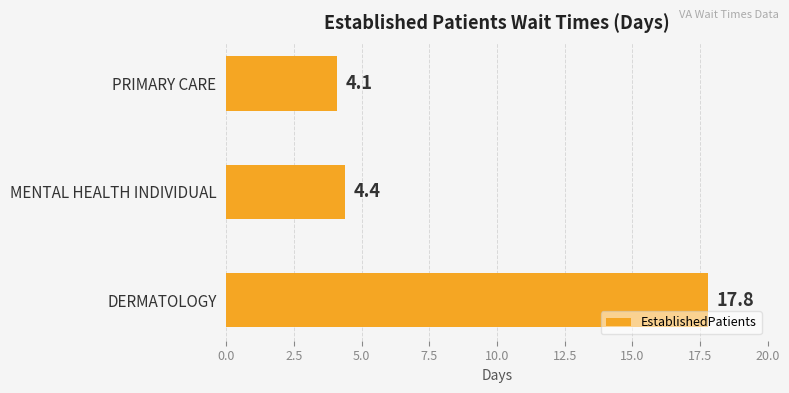

What is the difference between the values at MENTAL HEALTH INDIVIDUAL and PRIMARY CARE?

0.3